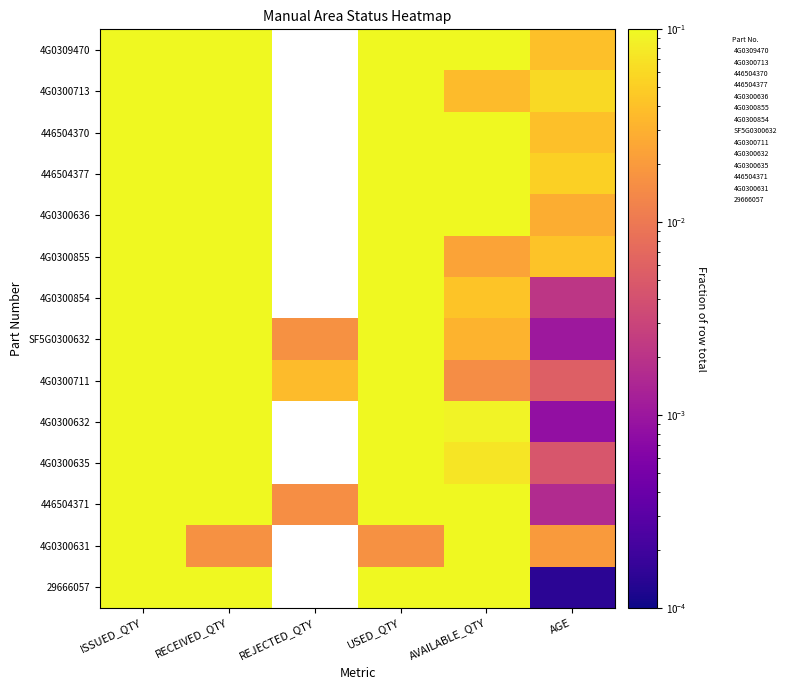

At which category is the sum across all series the highest?

ISSUED_QTY